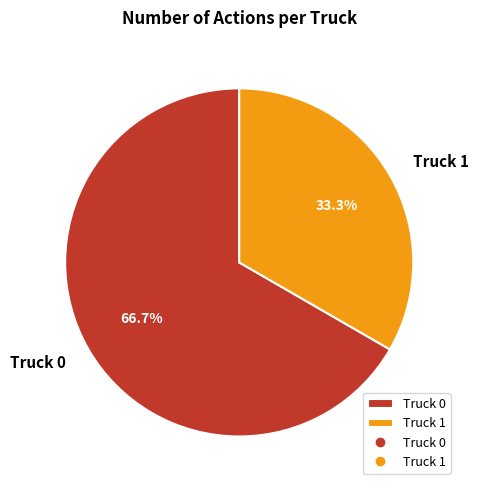

How much of the chart is everything except Truck 0?

33.3%